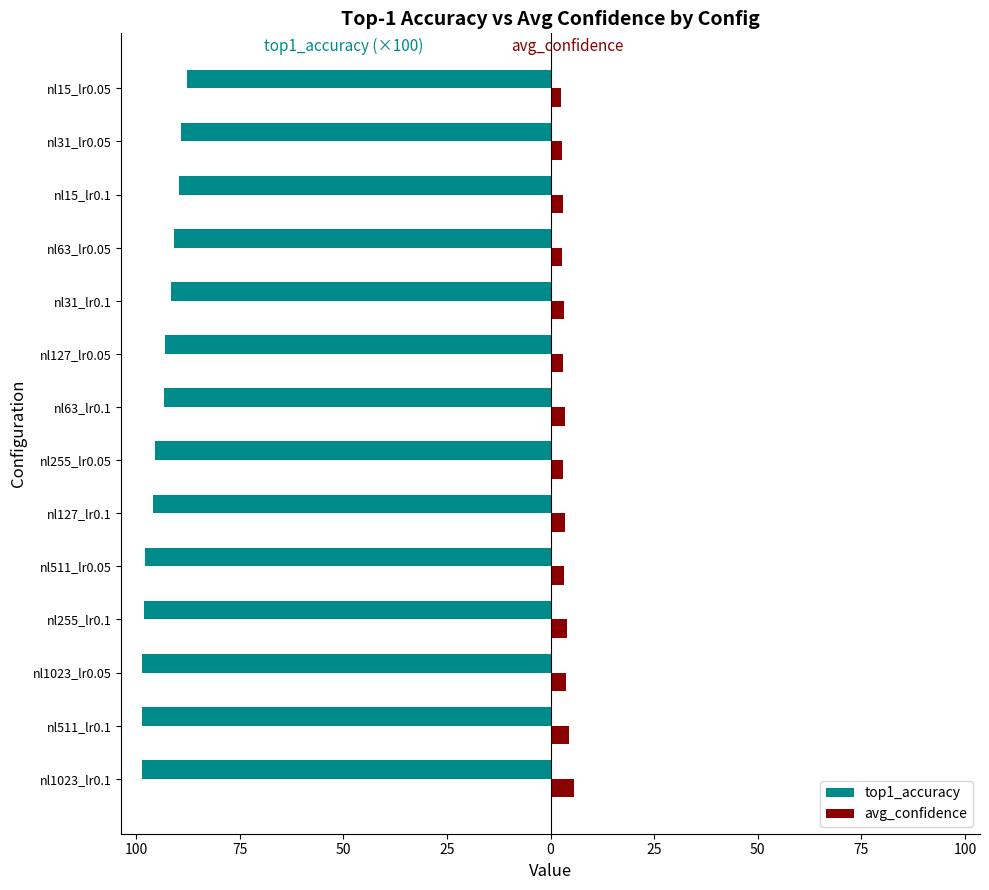

Does the chart contain any negative values?

Yes